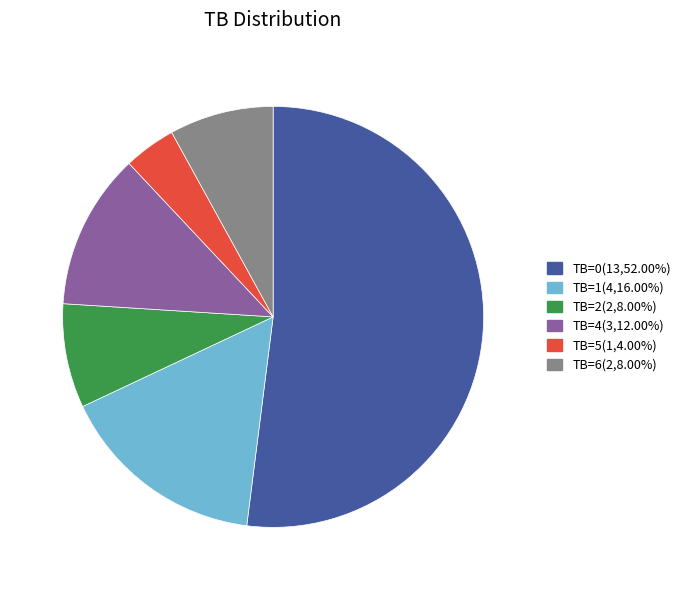

Which slice is the smallest?

TB=5